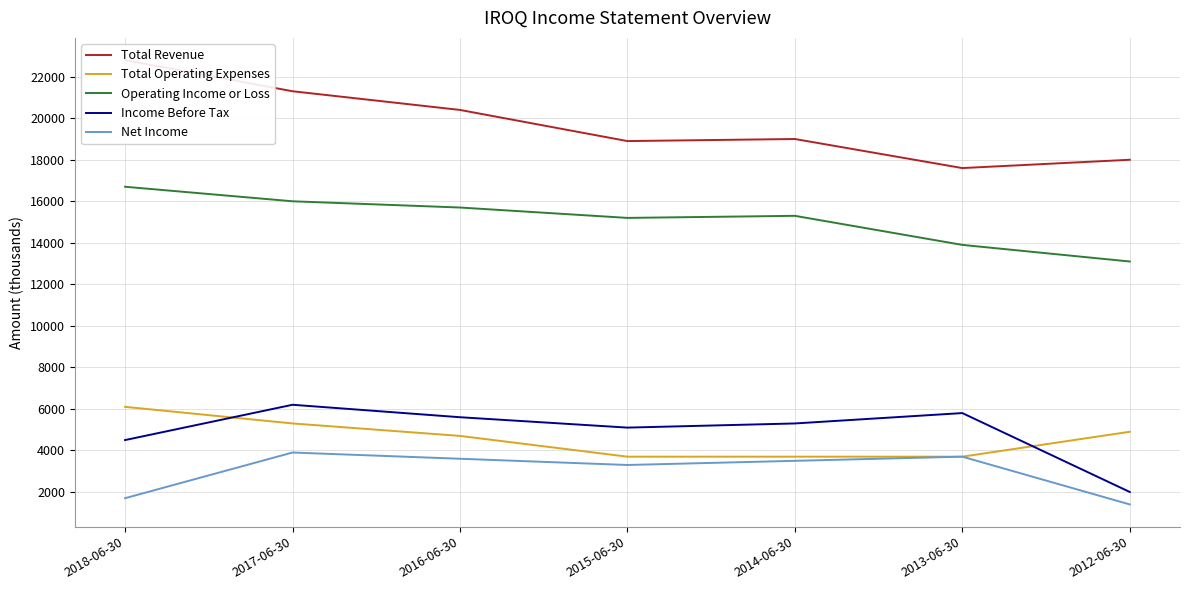

What is the difference between the Total Revenue values at 2018-06-30 and 2017-06-30?

1500